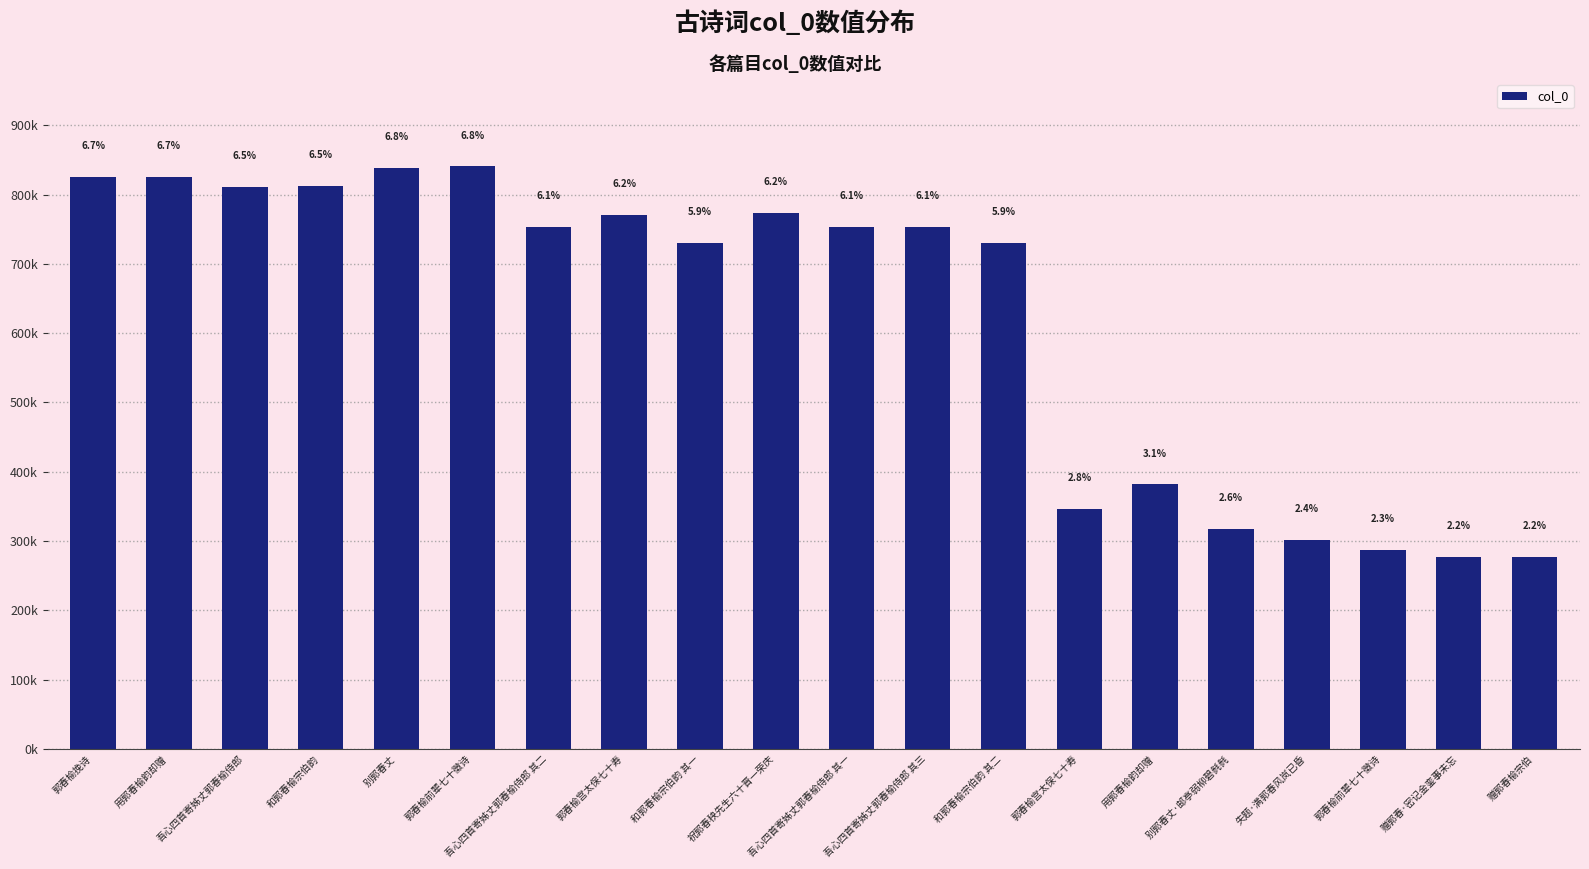

Reading left to right, transcribe all the data shown in this chart.

825865	825757	811097	812534	837931	840605	753234	770717	730696	773068	753233	753235	730697	347019	381823	317532	302220	287016	277114	276911